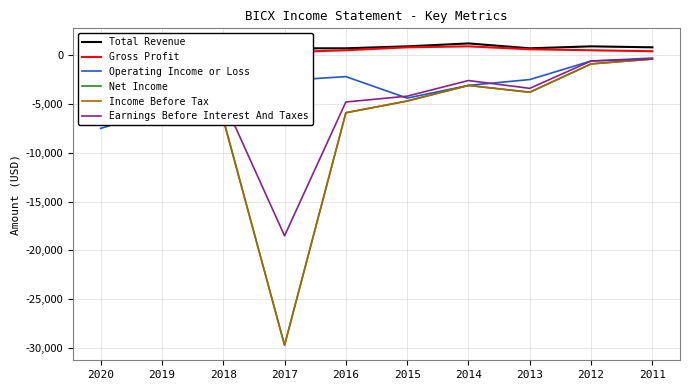

Which series changed the most between 2019 and 2011?

Net Income